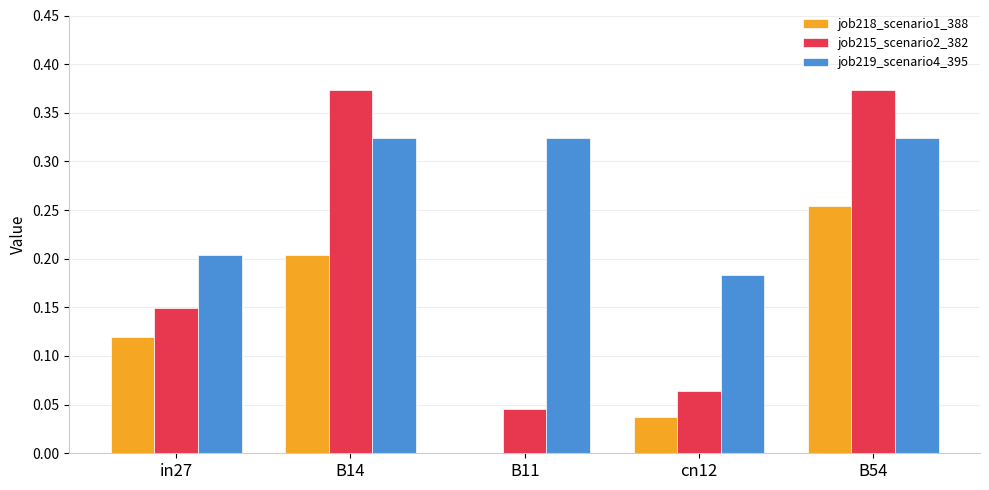

Is it true that job219_scenario4_395 equals 0.3 at in27?

False